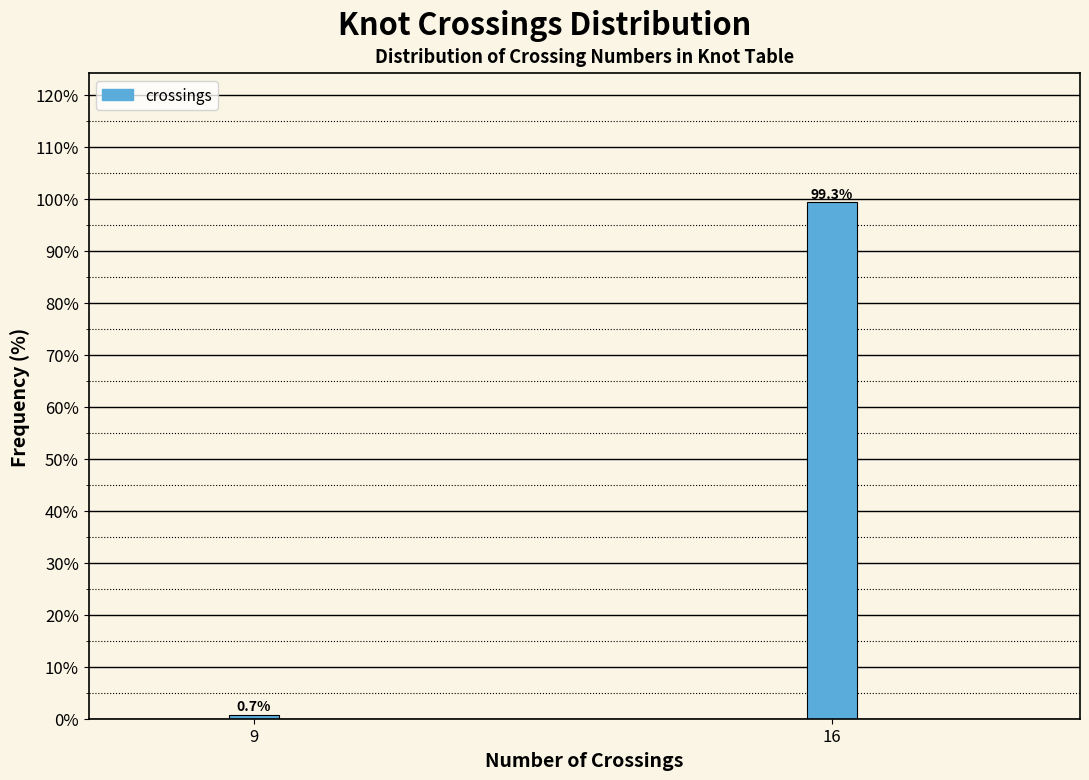

Reading left to right, list all the values displayed in this chart.

9=0.7	16=99.3